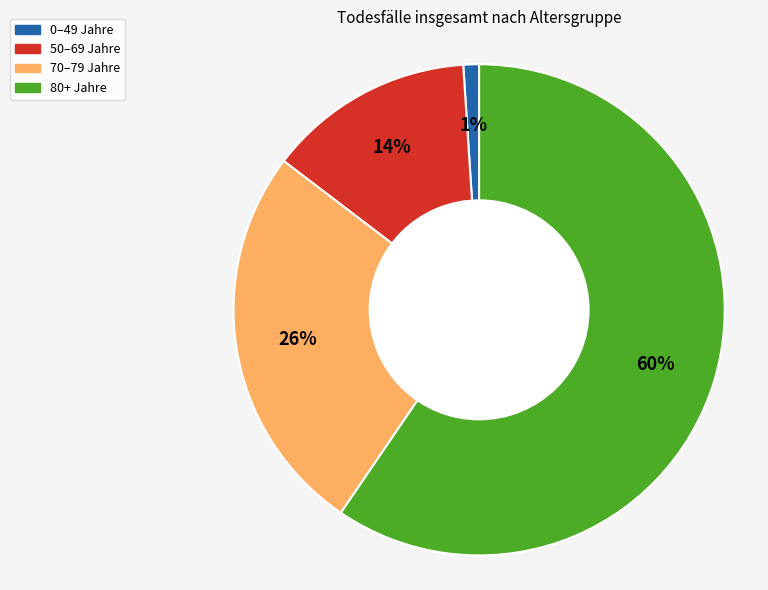

To the nearest percent, what is the average slice percentage?

25%